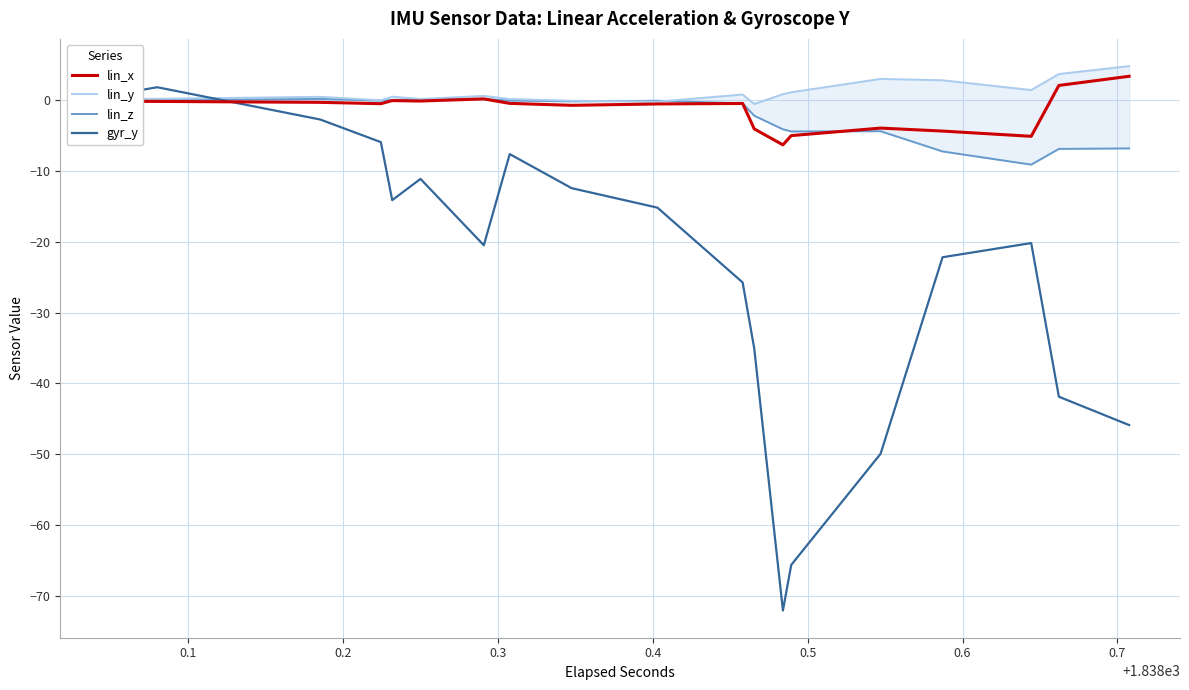

Which series has the widest spread of values?

gyr_y